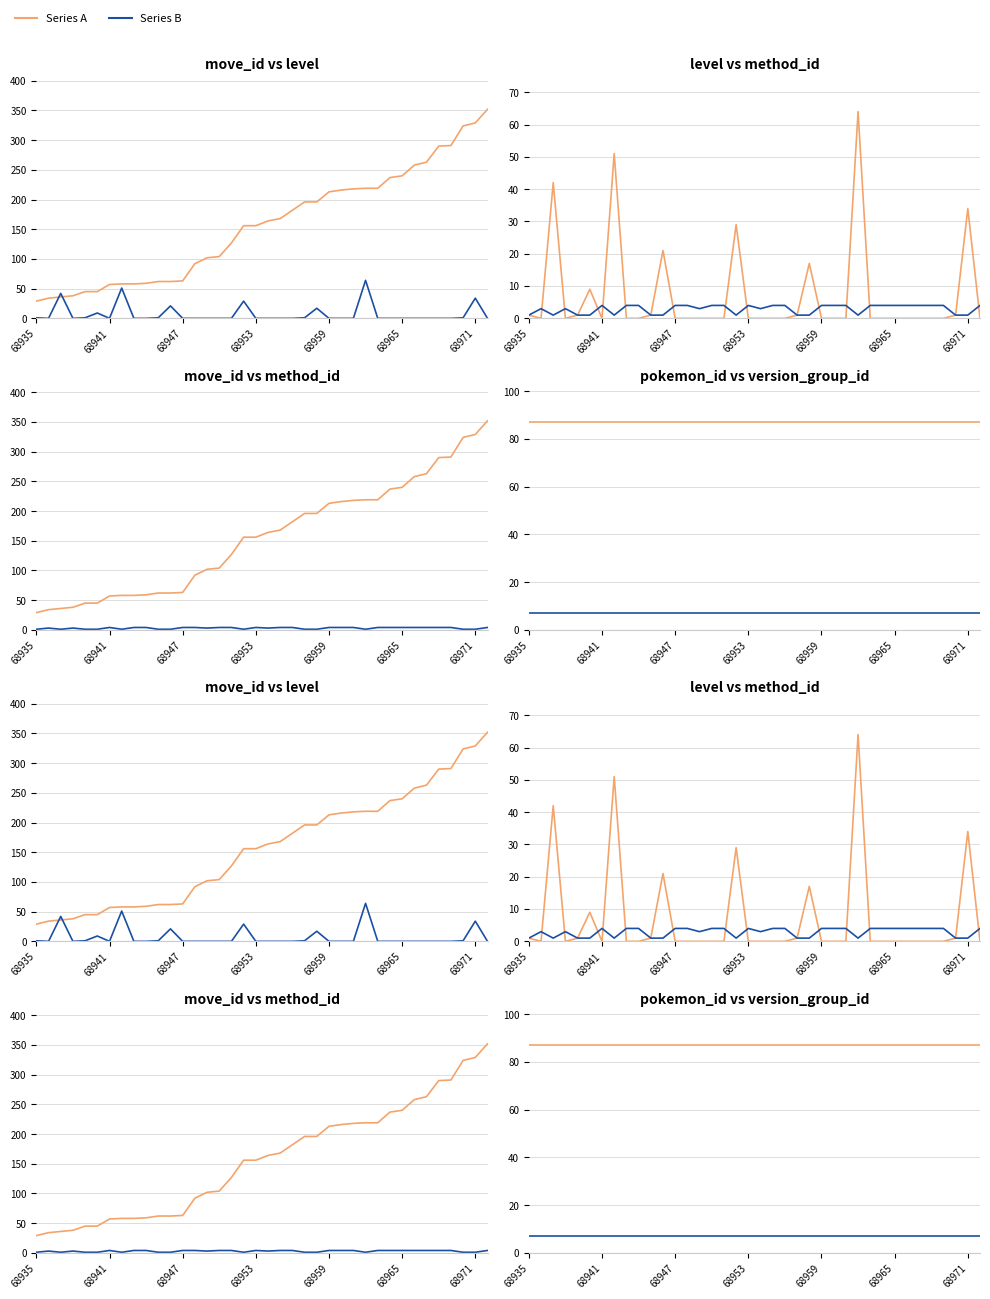

Is the value of pokemon_move_method_id at 9 greater than the value of version_group_id at 23?

No